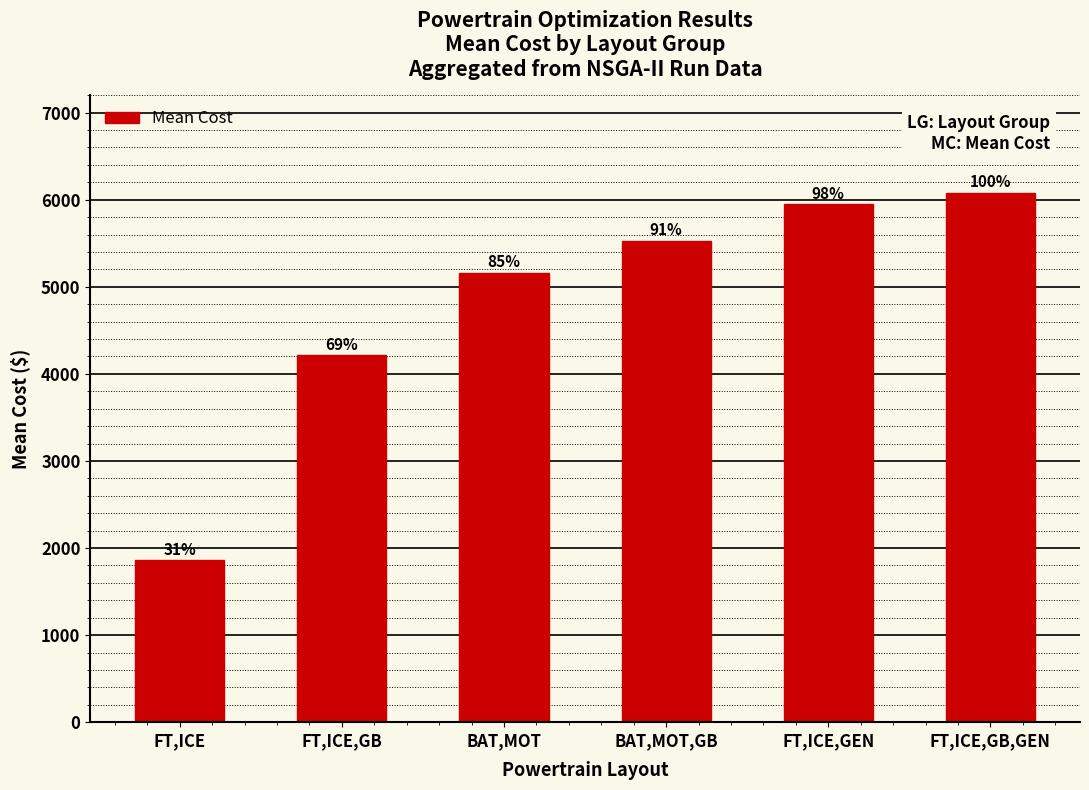

What is the greatest value displayed?

6082.4